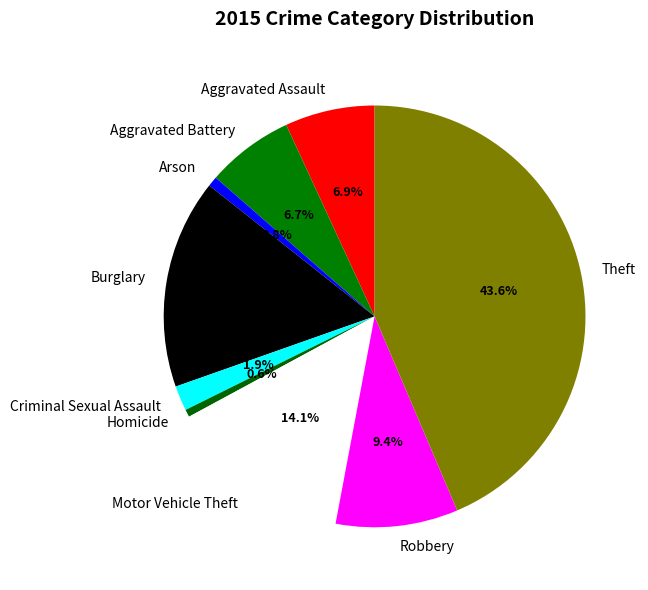

Which slice is the largest?

Theft